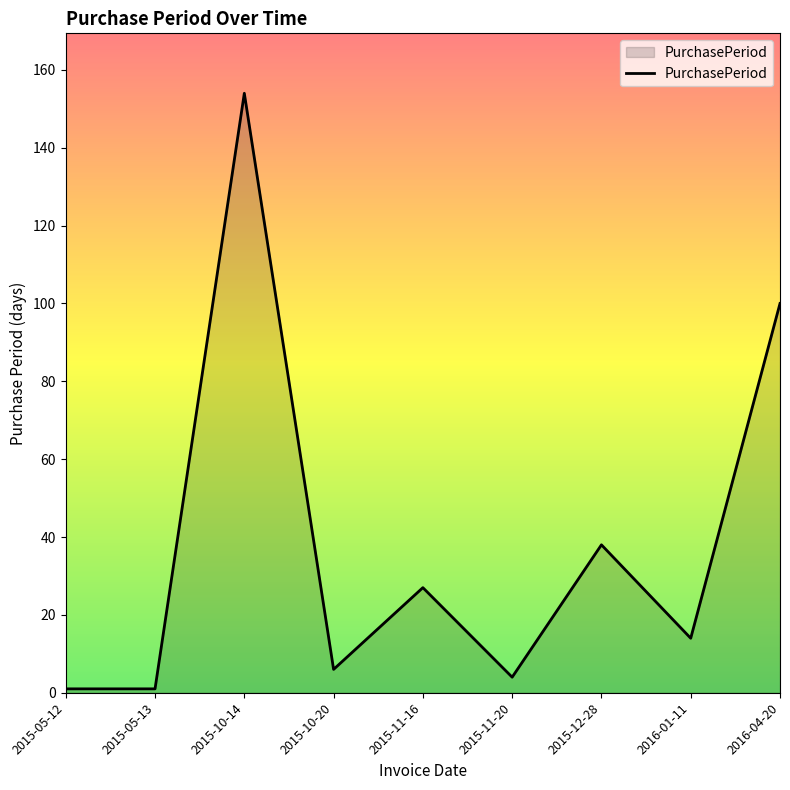

What is the difference between the values at 2015-12-28 and 2016-04-20?

62